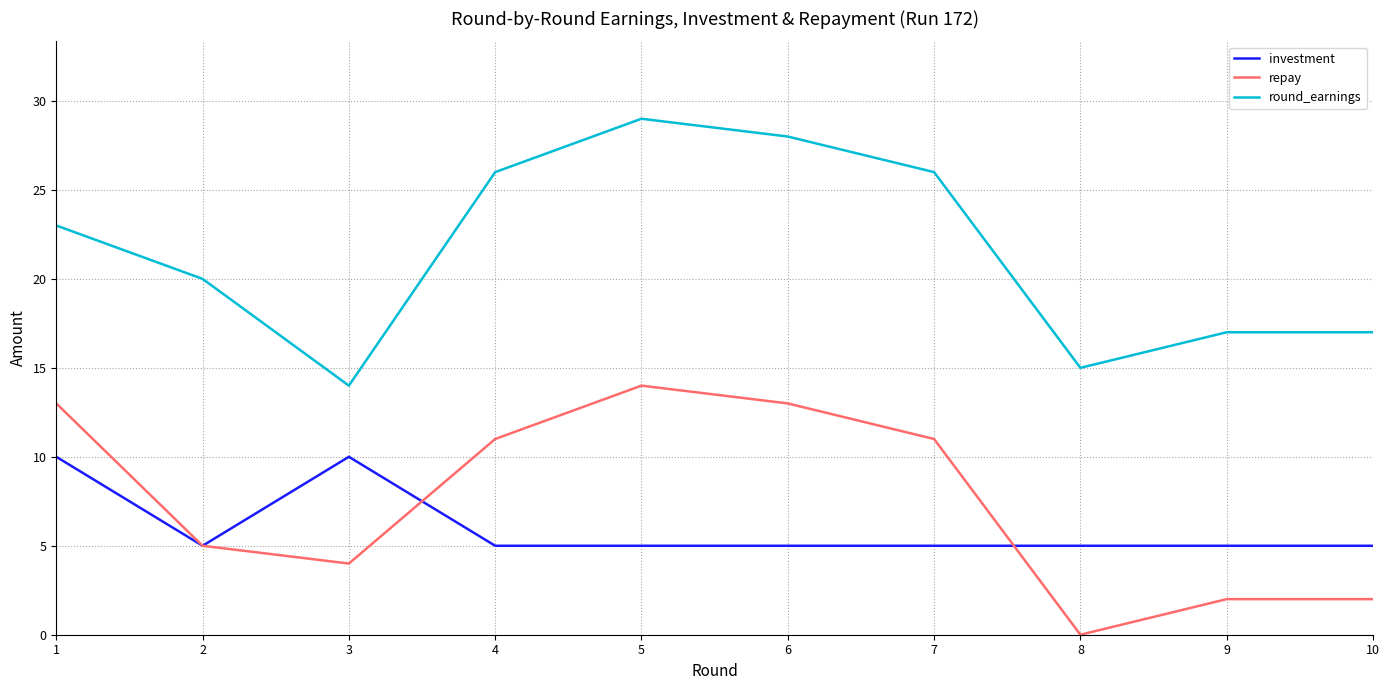

Is the value of repay at 5 greater than the value of round_earnings at 4?

No